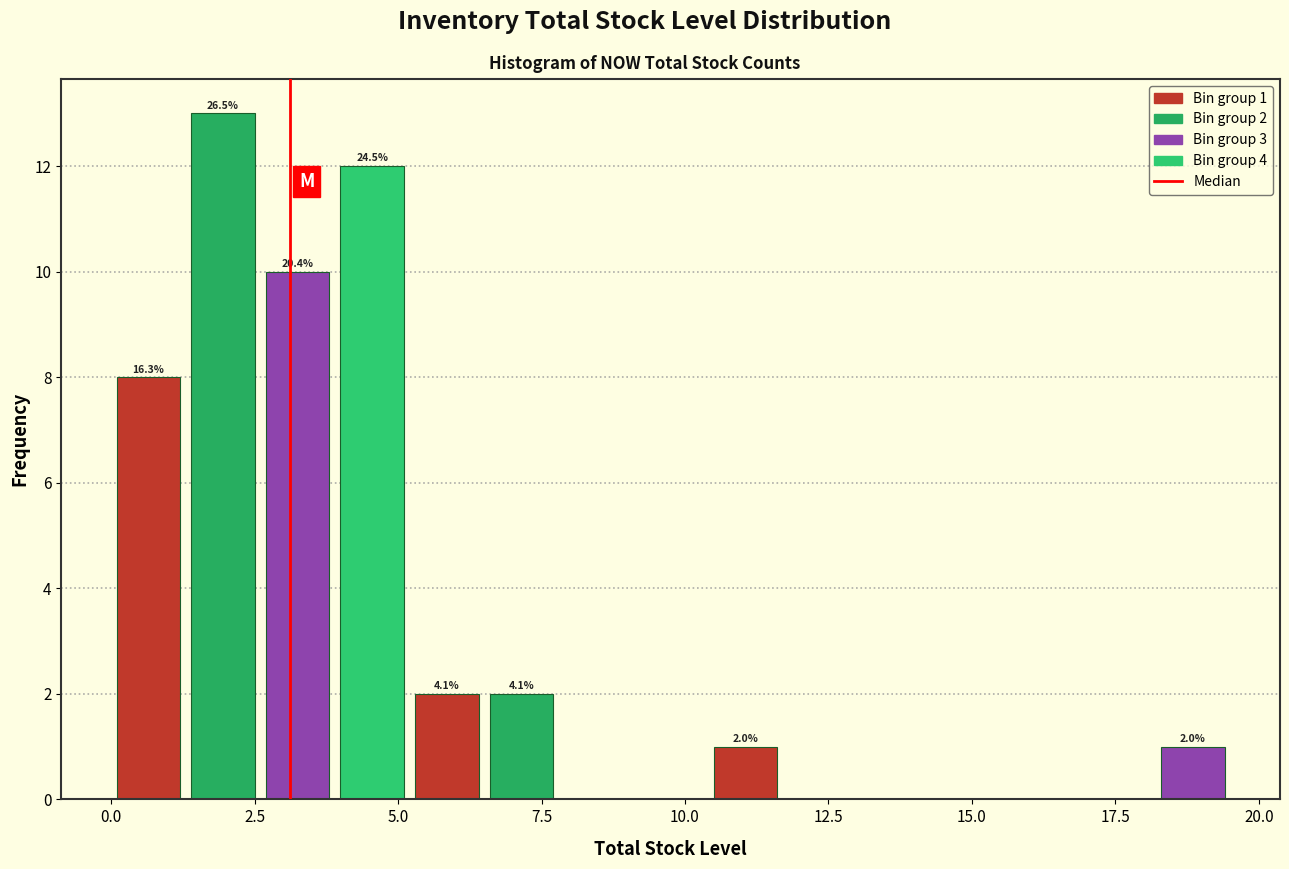

Read against the x-axis, roughly where is the centre of the tallest bar?

2.0